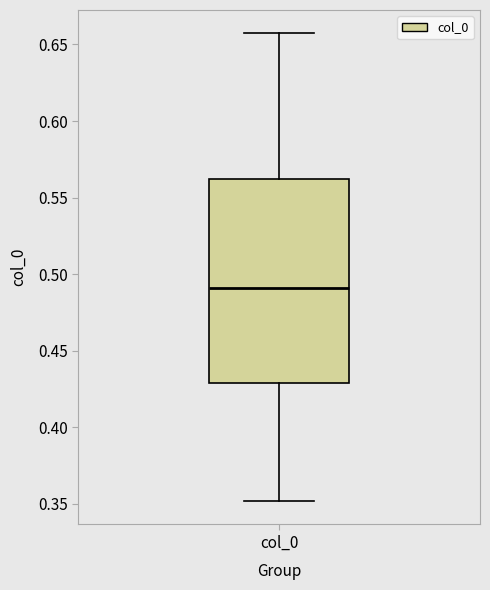

Where is the upper edge of the box for col_0 on the y-axis? The values are not printed on the chart, so give them approximately, as read against the axis.

0.560